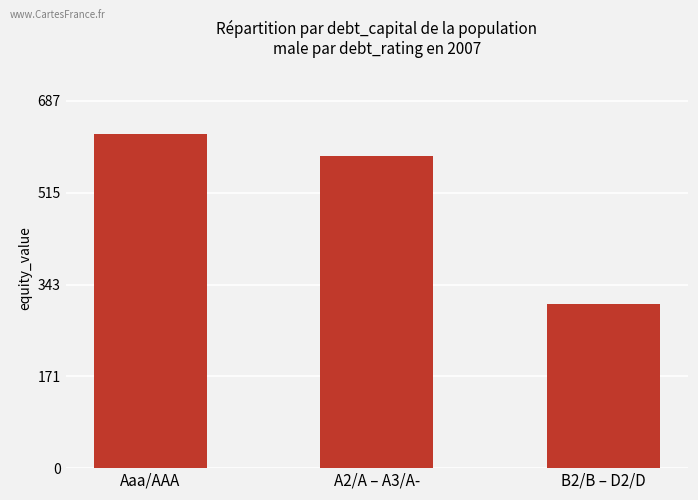

What is the label of the 2nd bar from the left?

A2/A – A3/A-